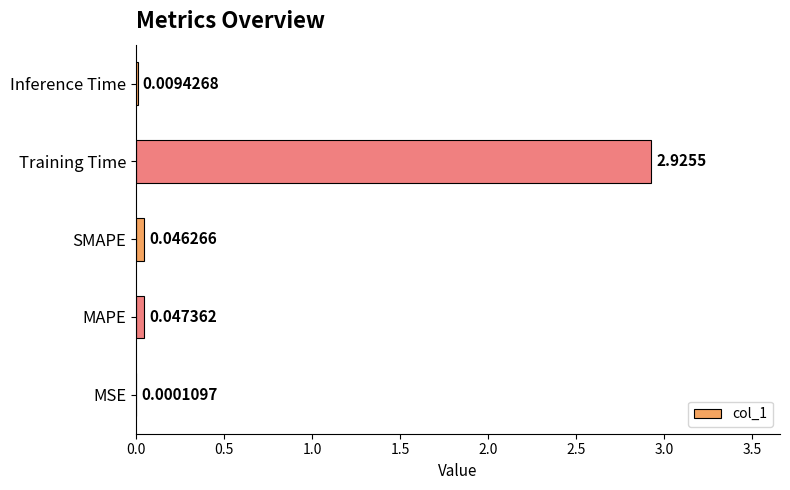

What is the sum of all values?

3.0